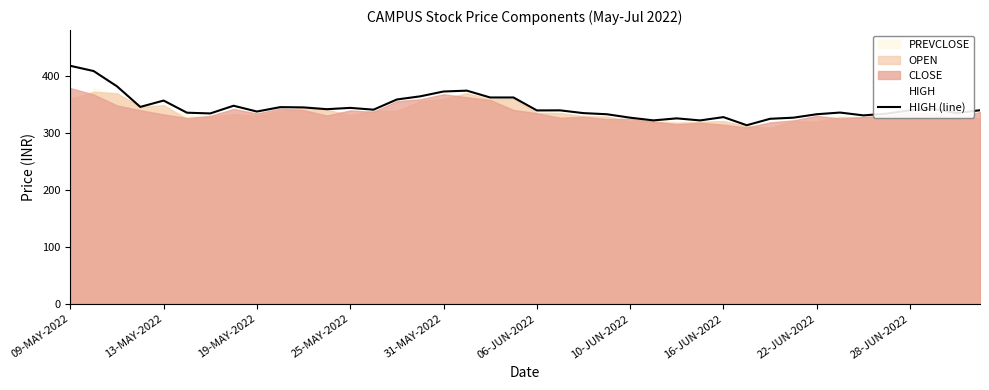

What is the greatest value displayed?

418.0